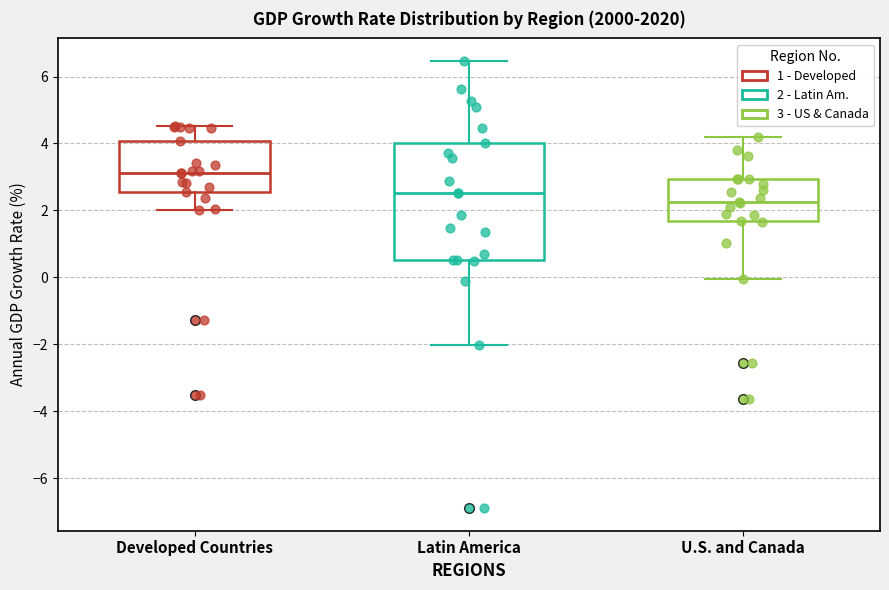

Where does the lower whisker of the box for U.S. and Canada end on the y-axis? The values are not printed on the chart, so give them approximately, as read against the axis.

0.0